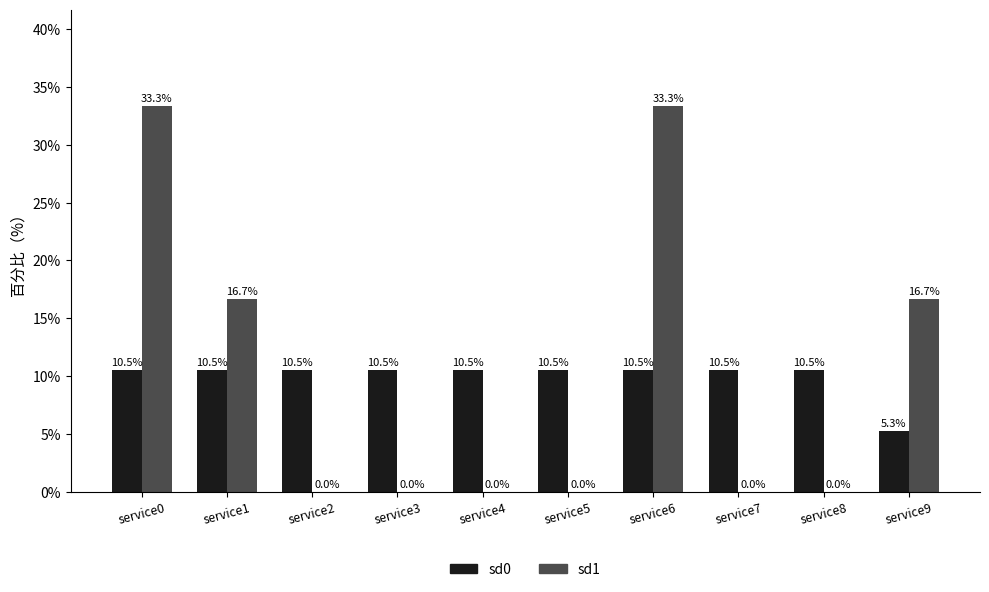

How many groups of bars are there?

10